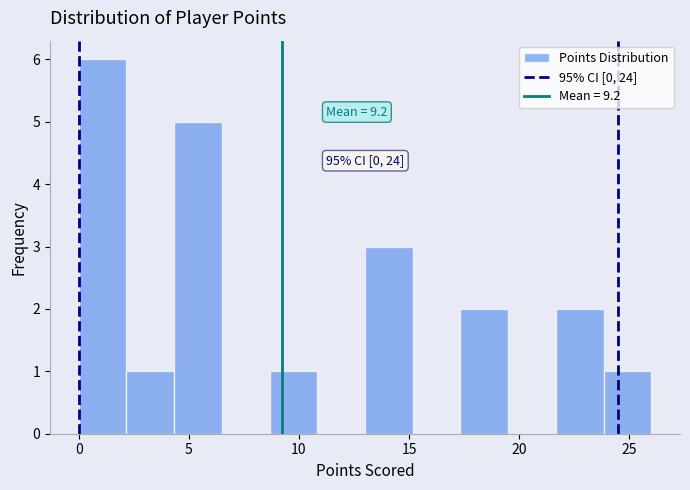

Which range on the x-axis has the tallest bar?

0.0 to 2.0